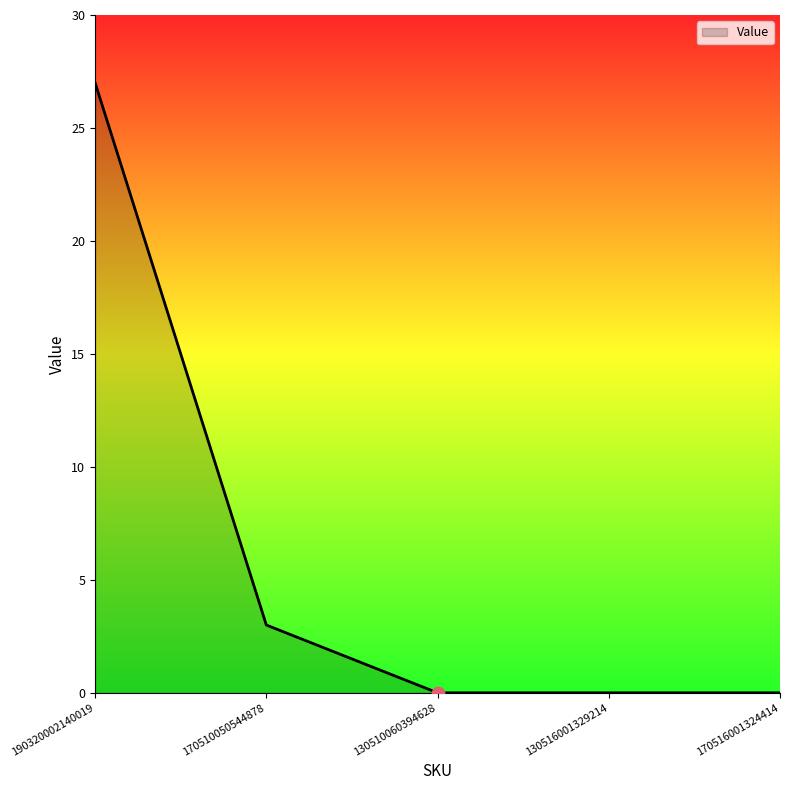

What is the change in value from 170510050544878 to 130510060394628?

-3